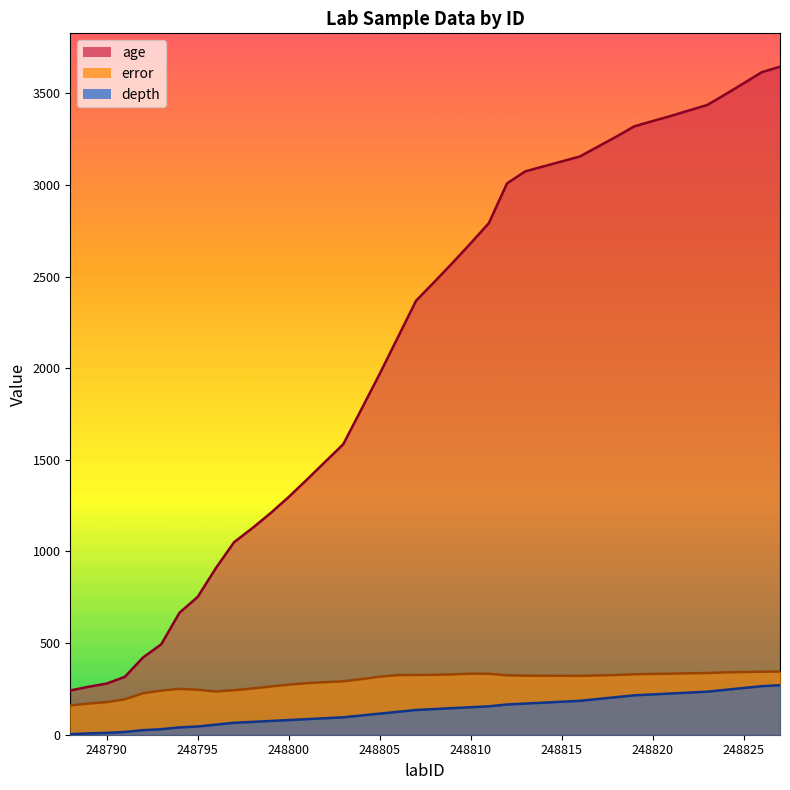

At how many categories does at least one series exceed 1901?

23